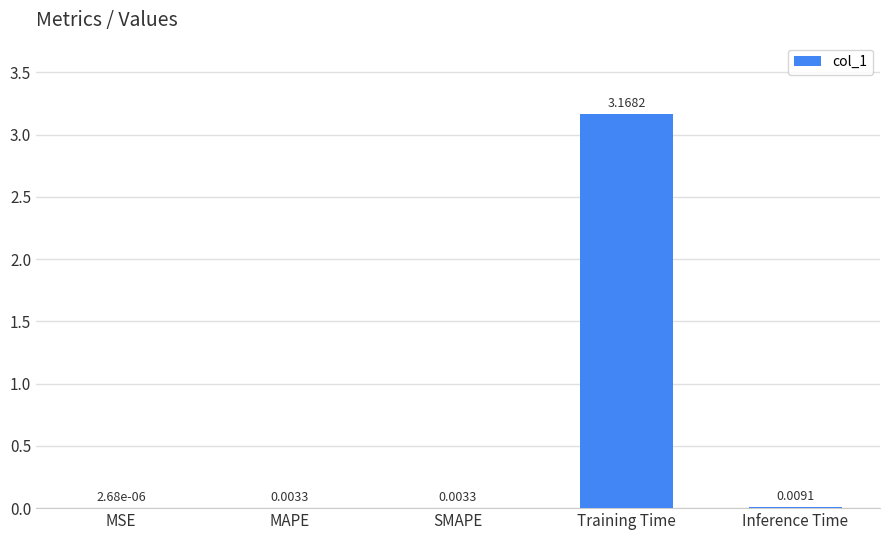

Which has a higher value, MSE or MAPE?

MAPE